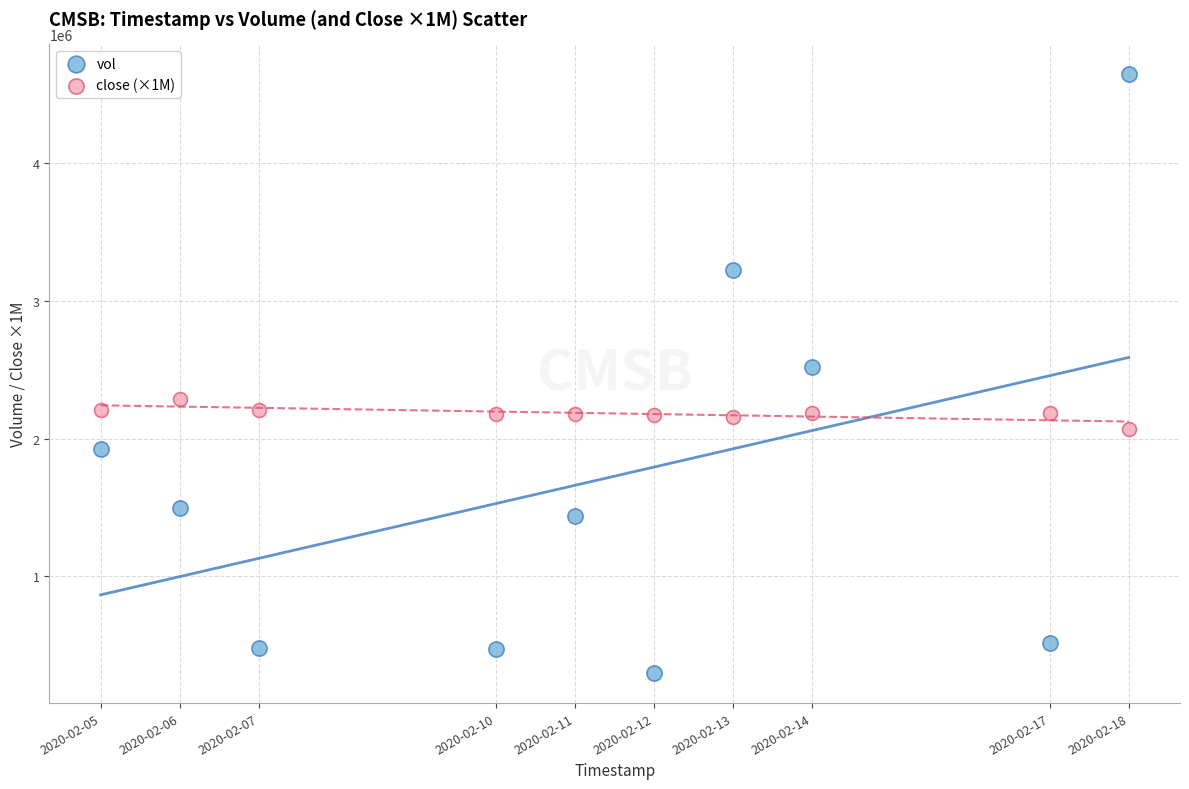

Across all data points, what is the range of Y values (max minus min)?

4351300.0